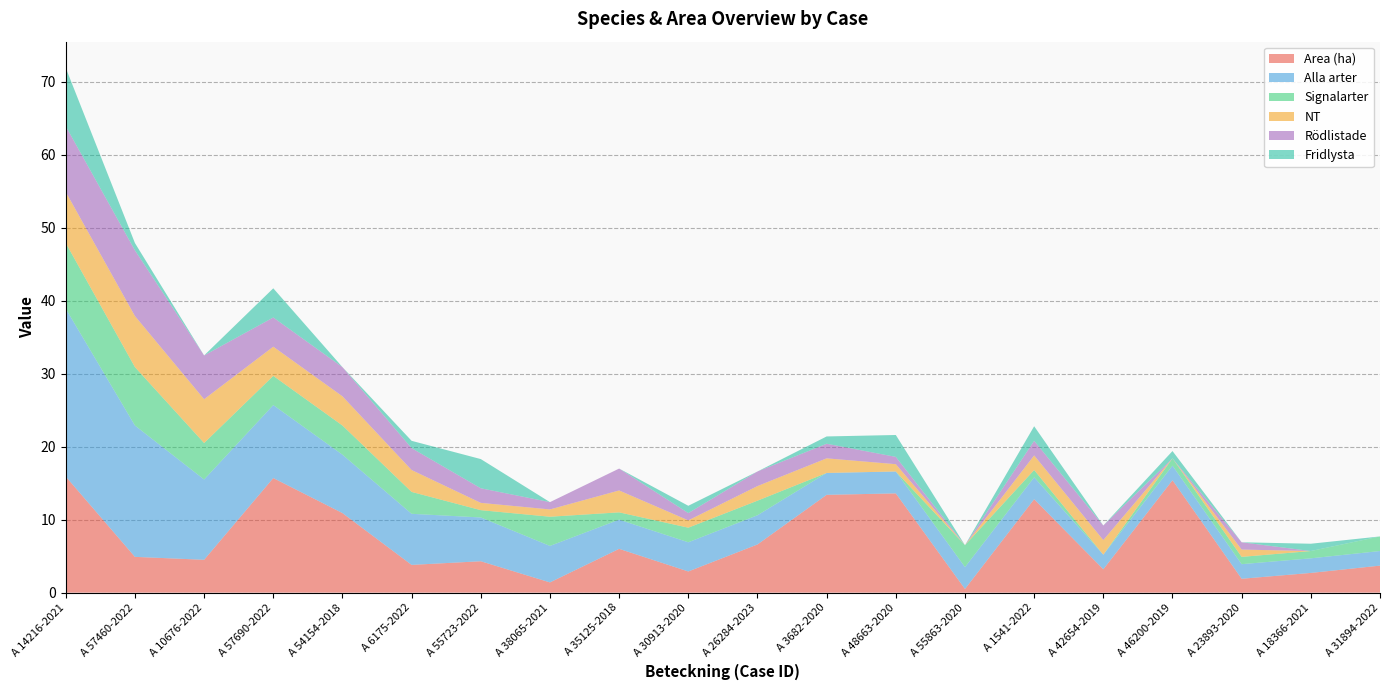

Reading left to right, transcribe all the data shown in this chart.

Area (ha): A 14216-2021=15.9	A 57460-2022=4.9	A 10676-2022=4.5	A 57690-2022=15.7	A 54154-2018=10.9	A 6175-2022=3.8	A 55723-2022=4.3	A 38065-2021=1.4	A 35125-2018=6.0	A 30913-2020=2.9	A 26284-2023=6.6	A 3682-2020=13.4	A 48663-2020=13.6	A 55863-2020=0.5	A 1541-2022=12.8	A 42654-2019=3.2	A 46200-2019=15.4	A 23893-2020=1.9	A 18366-2021=2.7	A 31894-2022=3.7
Alla arter: A 14216-2021=23.0	A 57460-2022=18.0	A 10676-2022=11.0	A 57690-2022=10.0	A 54154-2018=8.0	A 6175-2022=7.0	A 55723-2022=6.0	A 38065-2021=5.0	A 35125-2018=4.0	A 30913-2020=4.0	A 26284-2023=4.0	A 3682-2020=3.0	A 48663-2020=3.0	A 55863-2020=3.0	A 1541-2022=3.0	A 42654-2019=2.0	A 46200-2019=2.0	A 23893-2020=2.0	A 18366-2021=2.0	A 31894-2022=2.0
Signalarter: A 14216-2021=9.0	A 57460-2022=8.0	A 10676-2022=5.0	A 57690-2022=4.0	A 54154-2018=4.0	A 6175-2022=3.0	A 55723-2022=1.0	A 38065-2021=4.0	A 35125-2018=1.0	A 30913-2020=2.0	A 26284-2023=2.0	A 3682-2020=0.0	A 48663-2020=0.0	A 55863-2020=3.0	A 1541-2022=1.0	A 42654-2019=0.0	A 46200-2019=1.0	A 23893-2020=1.0	A 18366-2021=1.0	A 31894-2022=2.0
NT: A 14216-2021=7.0	A 57460-2022=7.0	A 10676-2022=6.0	A 57690-2022=4.0	A 54154-2018=4.0	A 6175-2022=3.0	A 55723-2022=1.0	A 38065-2021=1.0	A 35125-2018=3.0	A 30913-2020=1.0	A 26284-2023=2.0	A 3682-2020=2.0	A 48663-2020=1.0	A 55863-2020=0.0	A 1541-2022=2.0	A 42654-2019=2.0	A 46200-2019=0.0	A 23893-2020=1.0	A 18366-2021=0.0	A 31894-2022=0.0
Rödlistade: A 14216-2021=9.0	A 57460-2022=9.0	A 10676-2022=6.0	A 57690-2022=4.0	A 54154-2018=4.0	A 6175-2022=3.0	A 55723-2022=2.0	A 38065-2021=1.0	A 35125-2018=3.0	A 30913-2020=1.0	A 26284-2023=2.0	A 3682-2020=2.0	A 48663-2020=1.0	A 55863-2020=0.0	A 1541-2022=2.0	A 42654-2019=2.0	A 46200-2019=0.0	A 23893-2020=1.0	A 18366-2021=0.0	A 31894-2022=0.0
Fridlysta: A 14216-2021=8.0	A 57460-2022=1.0	A 10676-2022=0.0	A 57690-2022=4.0	A 54154-2018=0.0	A 6175-2022=1.0	A 55723-2022=4.0	A 38065-2021=0.0	A 35125-2018=0.0	A 30913-2020=1.0	A 26284-2023=0.0	A 3682-2020=1.0	A 48663-2020=3.0	A 55863-2020=0.0	A 1541-2022=2.0	A 42654-2019=0.0	A 46200-2019=1.0	A 23893-2020=0.0	A 18366-2021=1.0	A 31894-2022=0.0